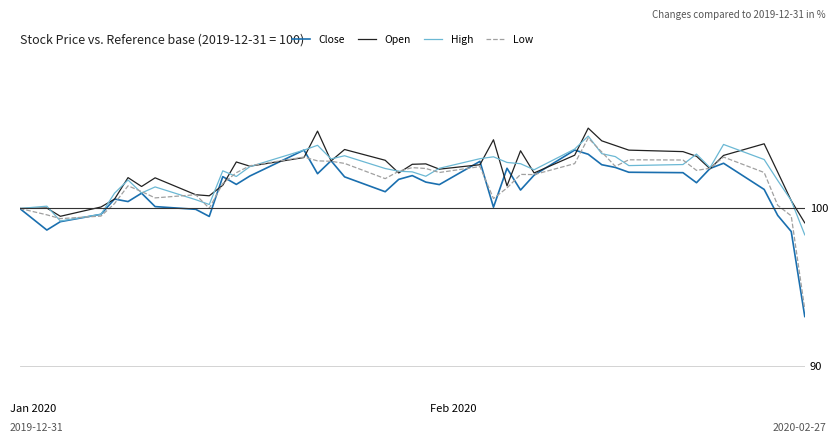

What is the difference between the second highest and minimum values in the Open series?

5.8